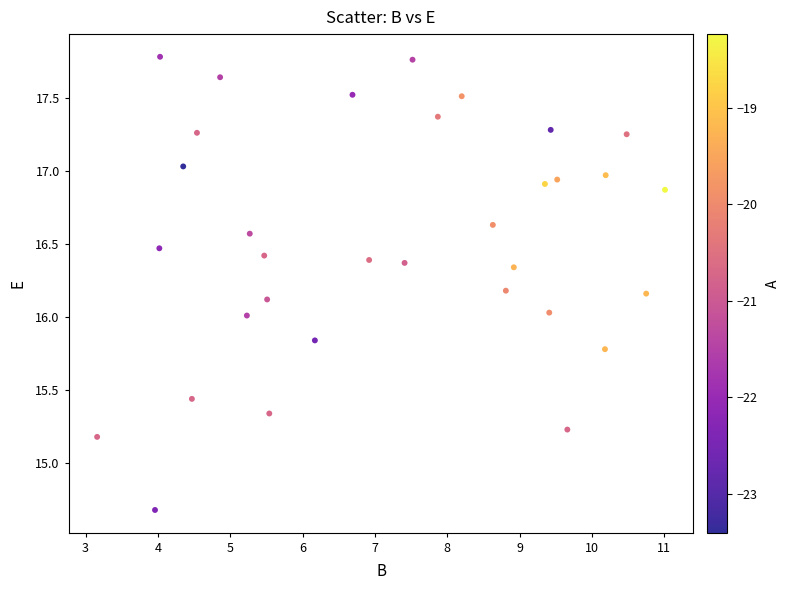

What is the range of Y values (max minus min)?

3.1